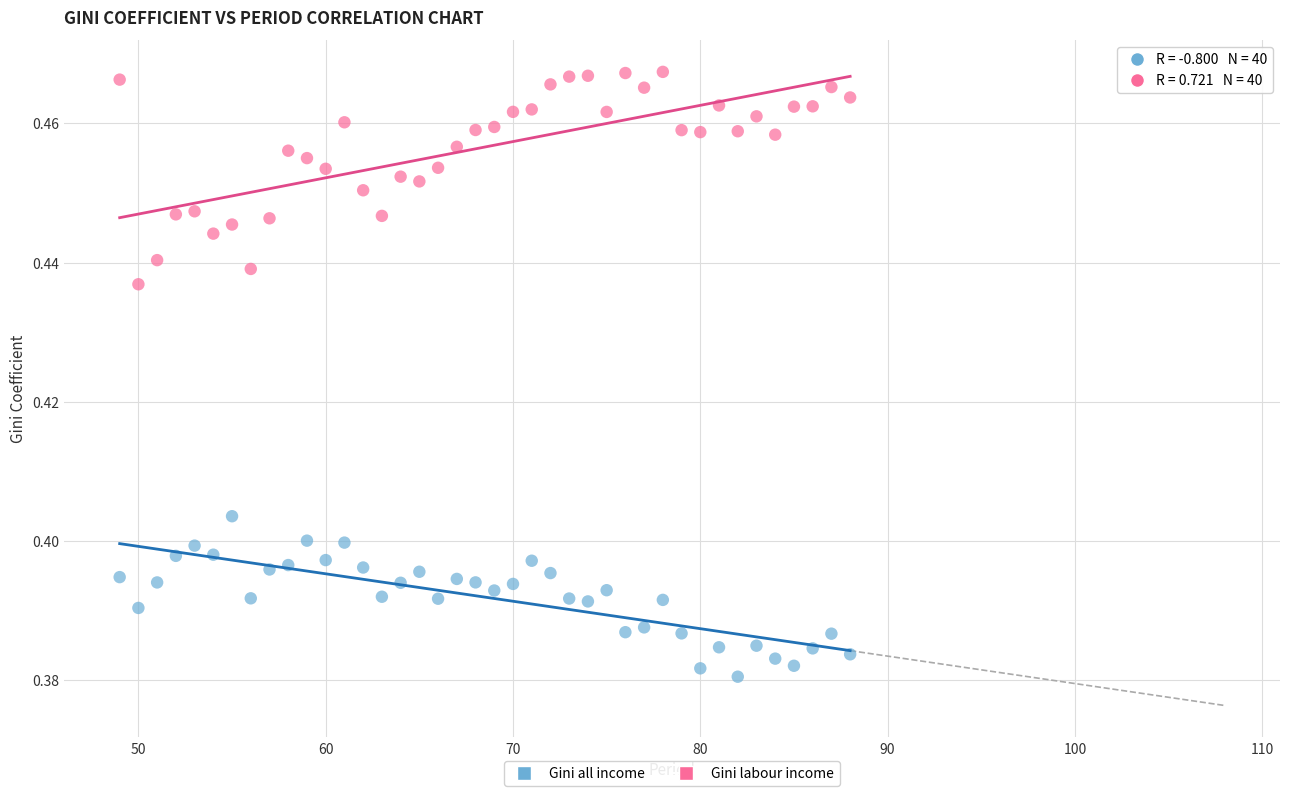

Across all data points, what is the range of X values (max minus min)?

39.0